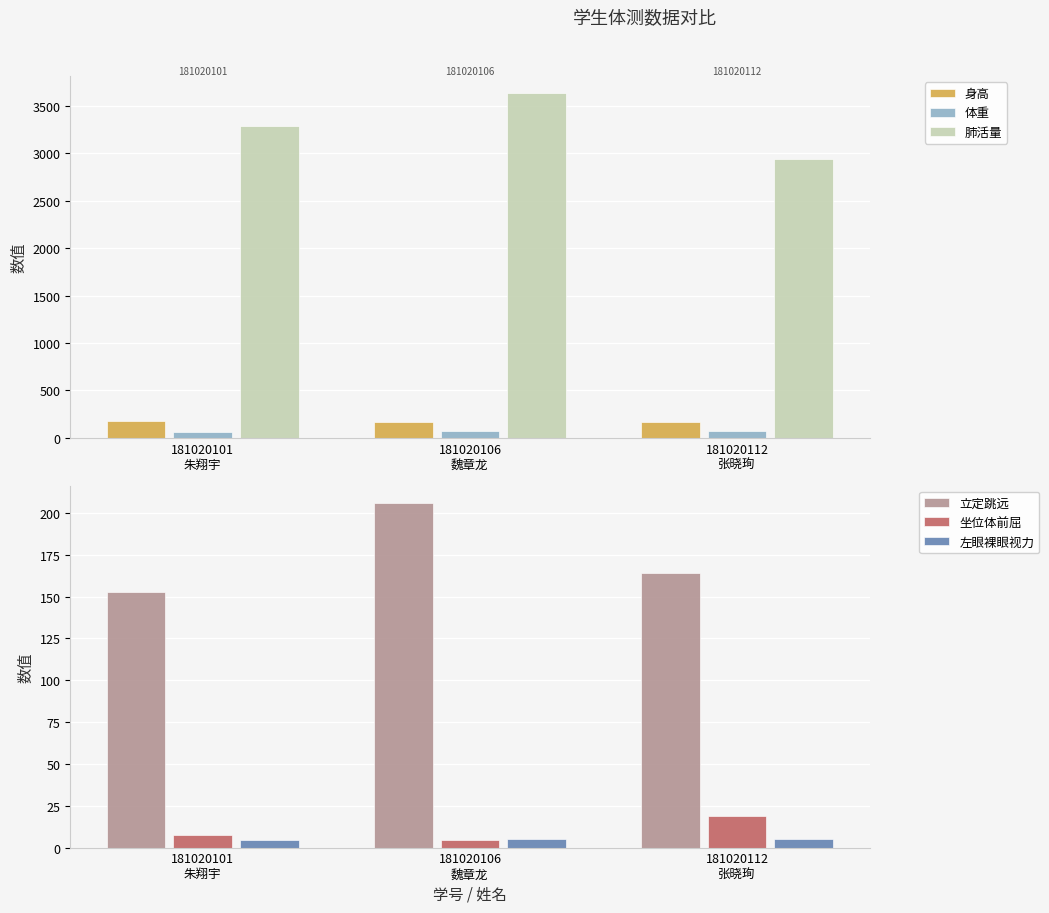

What is the difference between the 肺活量 values at 181020112
张晓珣 and 181020106
魏章龙?

696.0